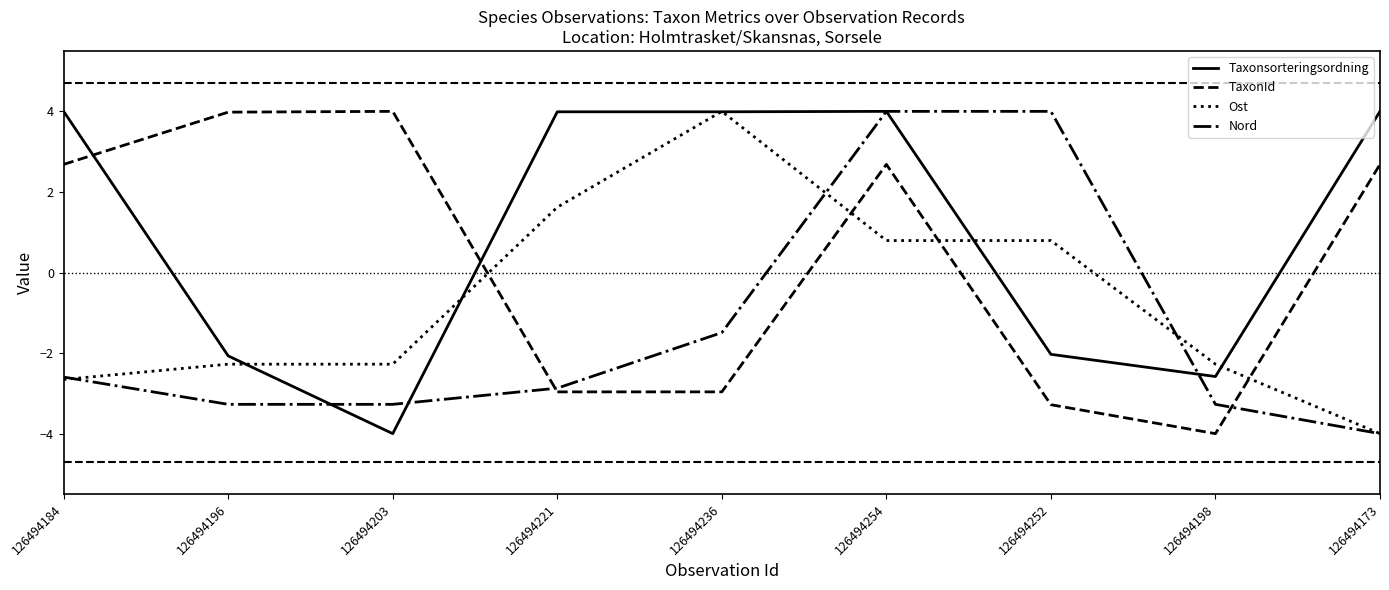

Between 126494252 and 126494198, which series saw the biggest shift?

Nord